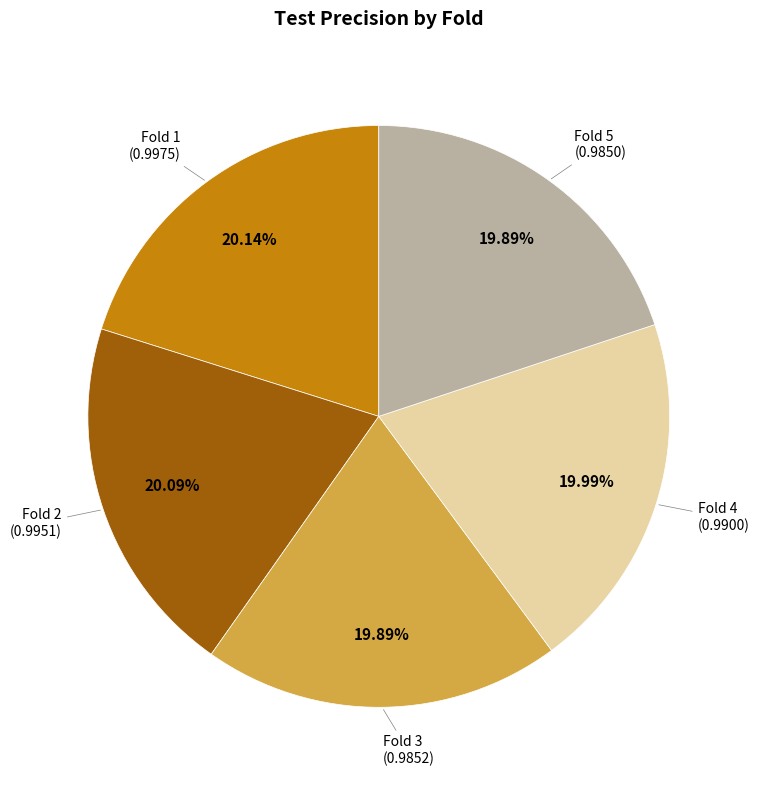

Is there a majority slice in this chart?

No